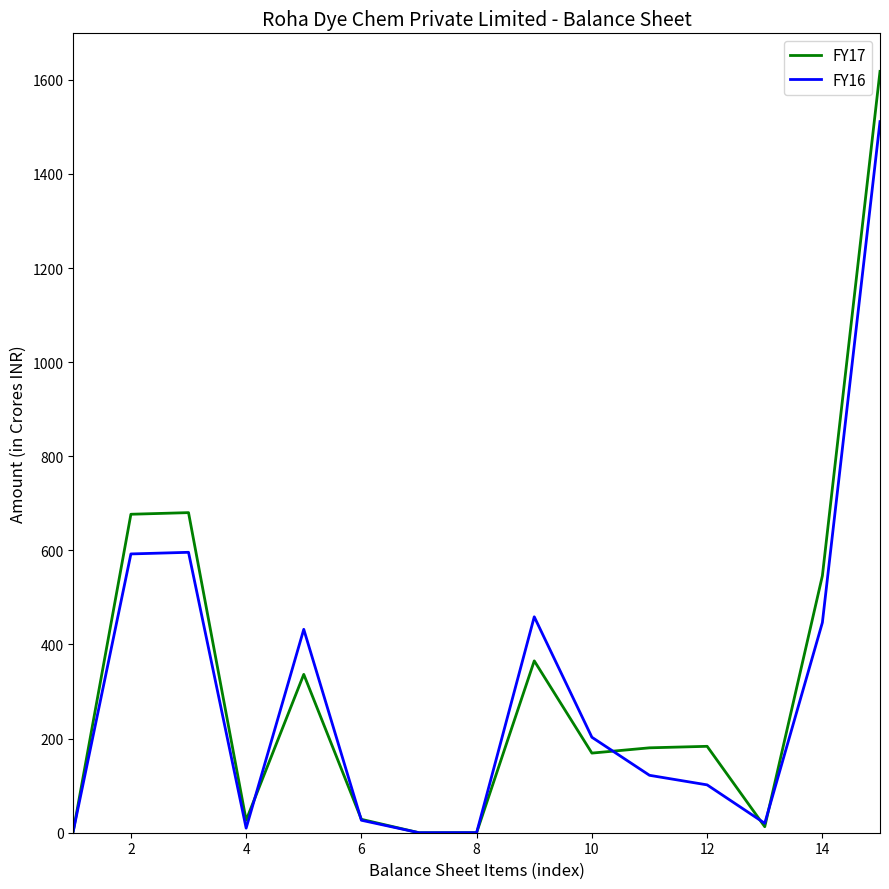

How many lines are shown in the chart?

2